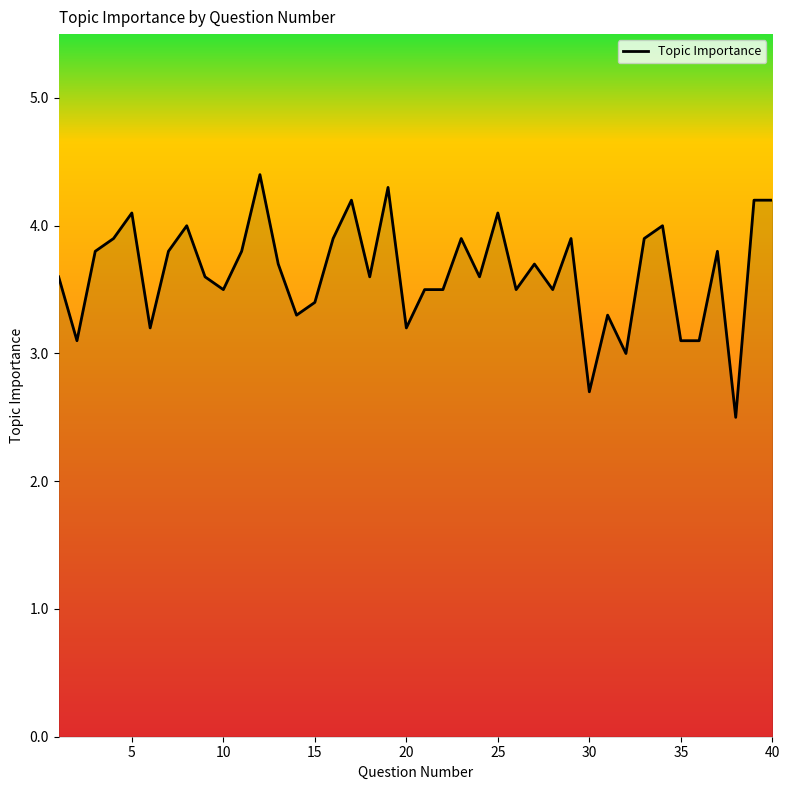

What is the greatest value displayed?

4.4